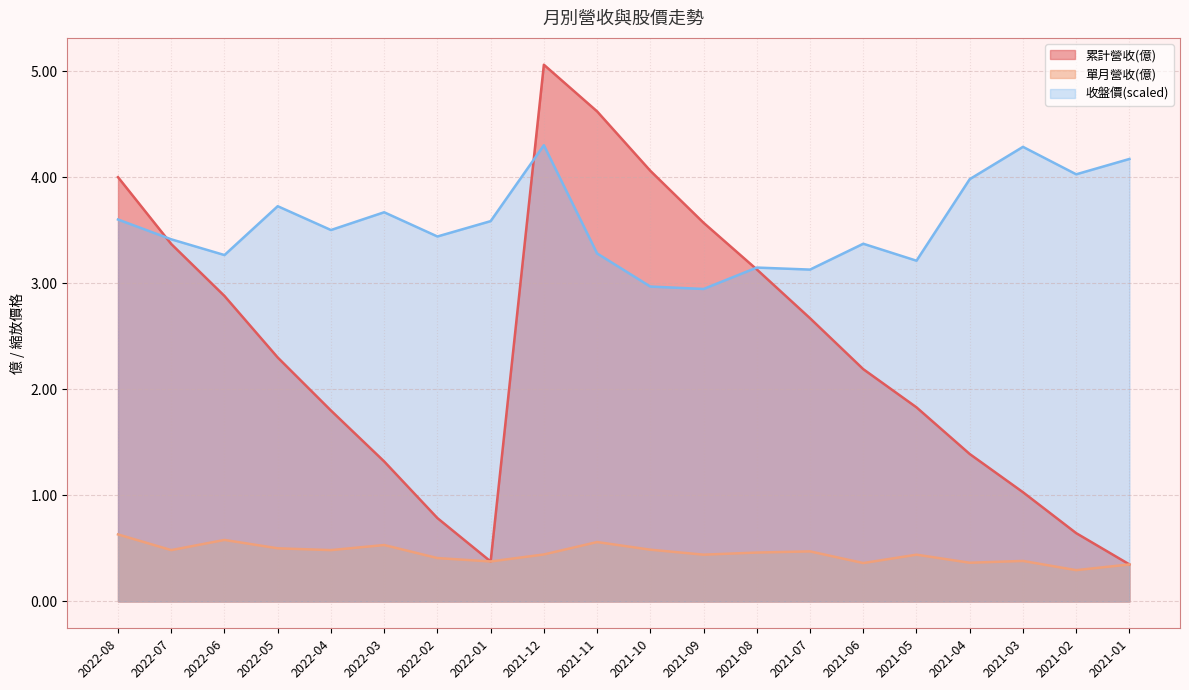

In 收盤價, how many points are lower than both neighbors (excluding endpoints)?

7